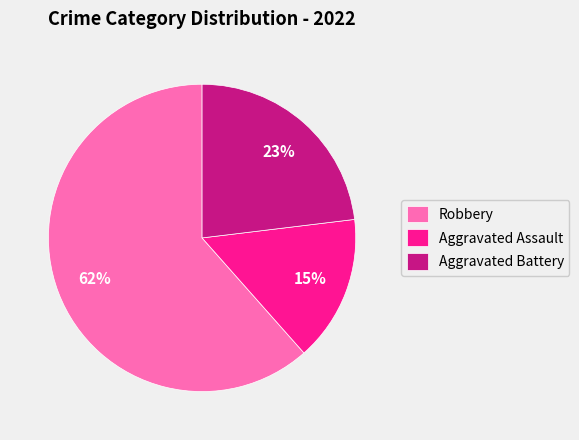

True or false: Robbery accounts for 62% of the total.

True